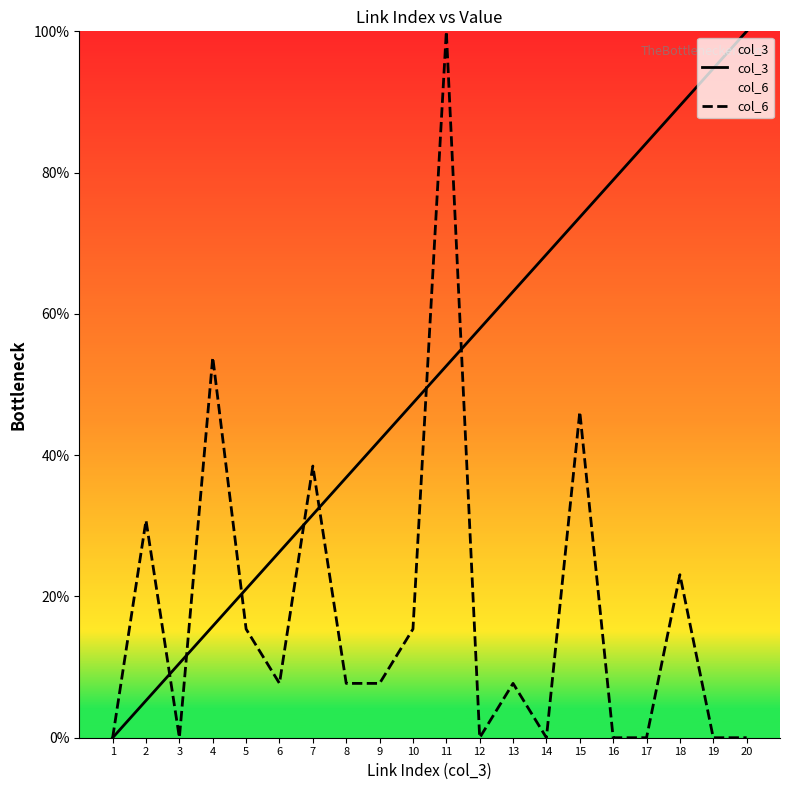

Is it true that col_3 equals 68.4 at 14?

True